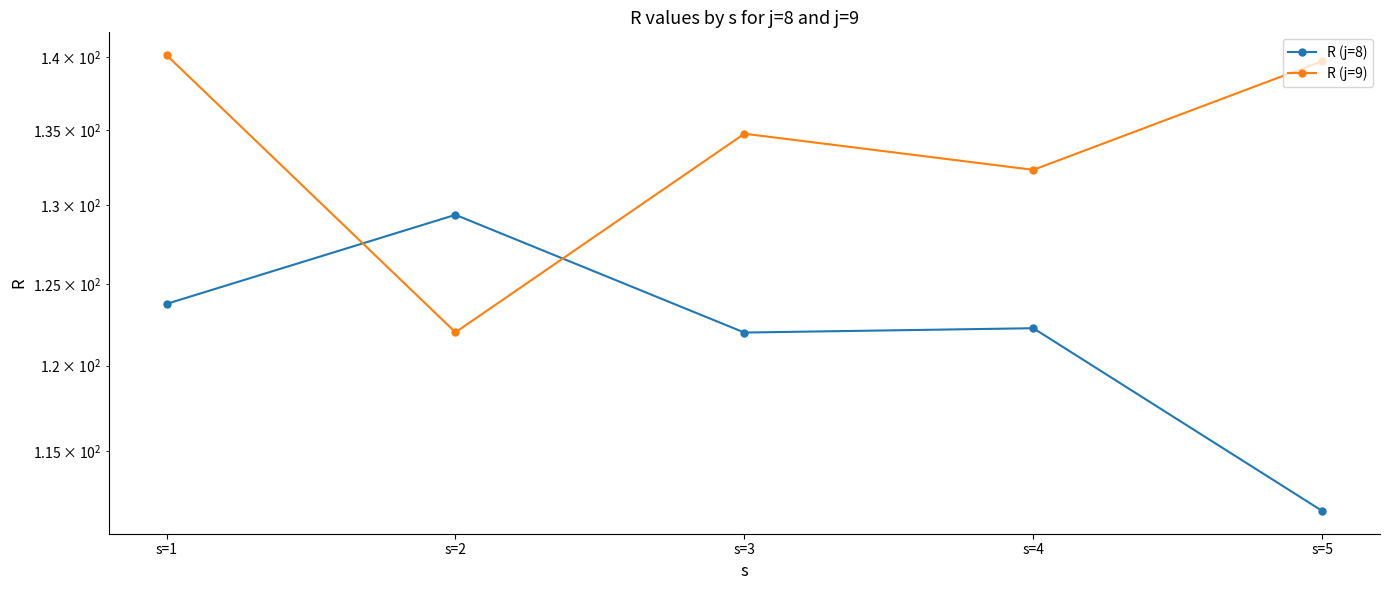

How many data points in R (j=8) are above 122?

3